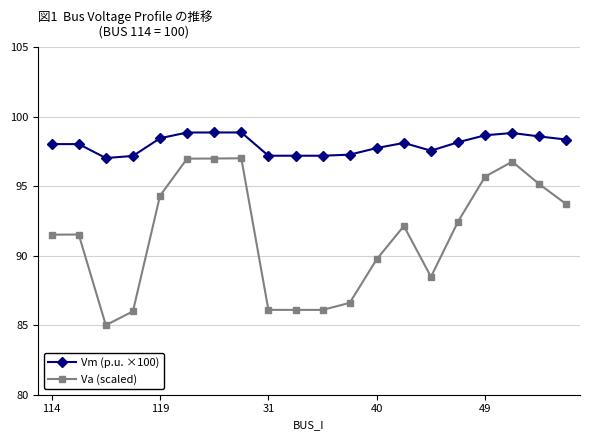

List the series in order of their overall mean, lowest first.

Va (scaled), Vm (p.u. ×100)